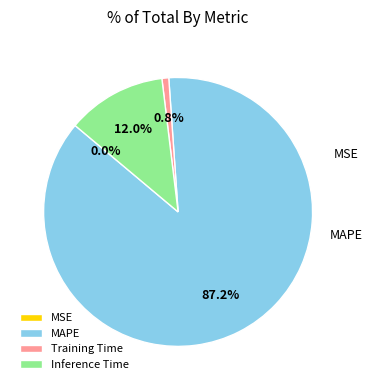

Rank the categories by value from lowest to highest.

MSE, Training Time, Inference Time, MAPE